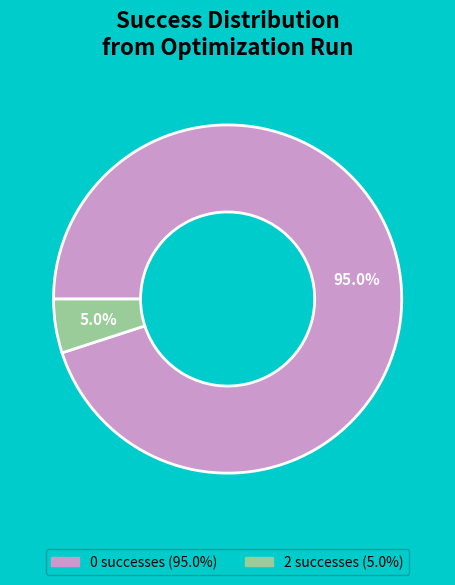

What portion of the pie excludes 2?

95.0%